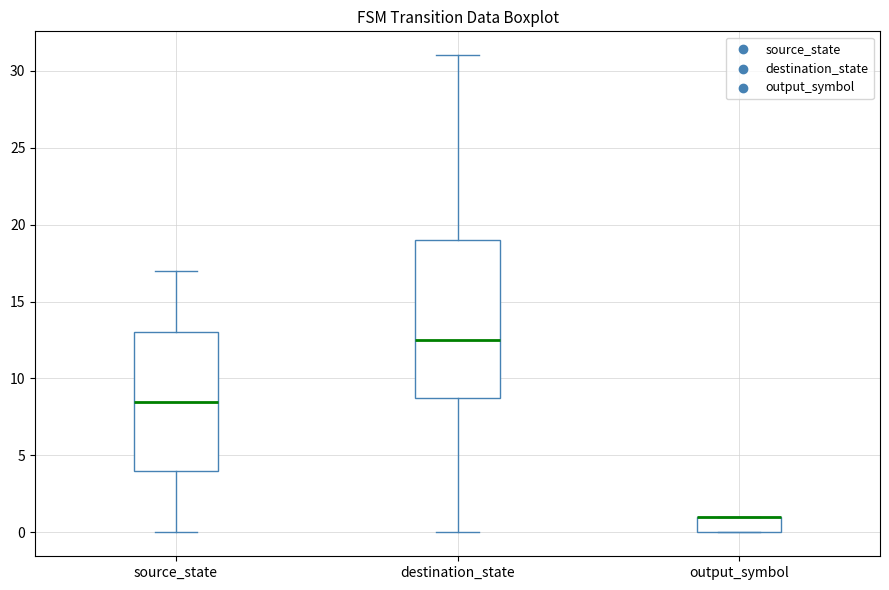

Comparing the boxes themselves (not the whiskers), which one is the tallest?

destination_state